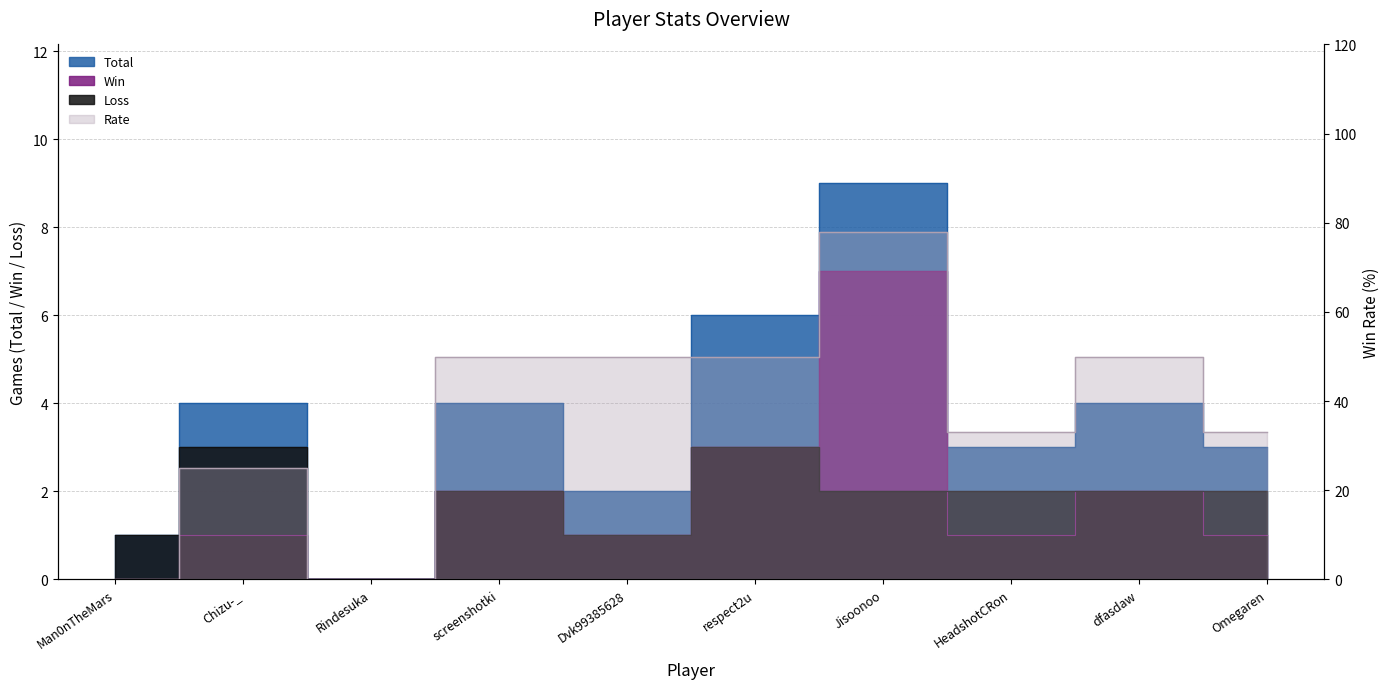

List the series in order of their peak value, lowest first.

Loss, Win, Total, Rate